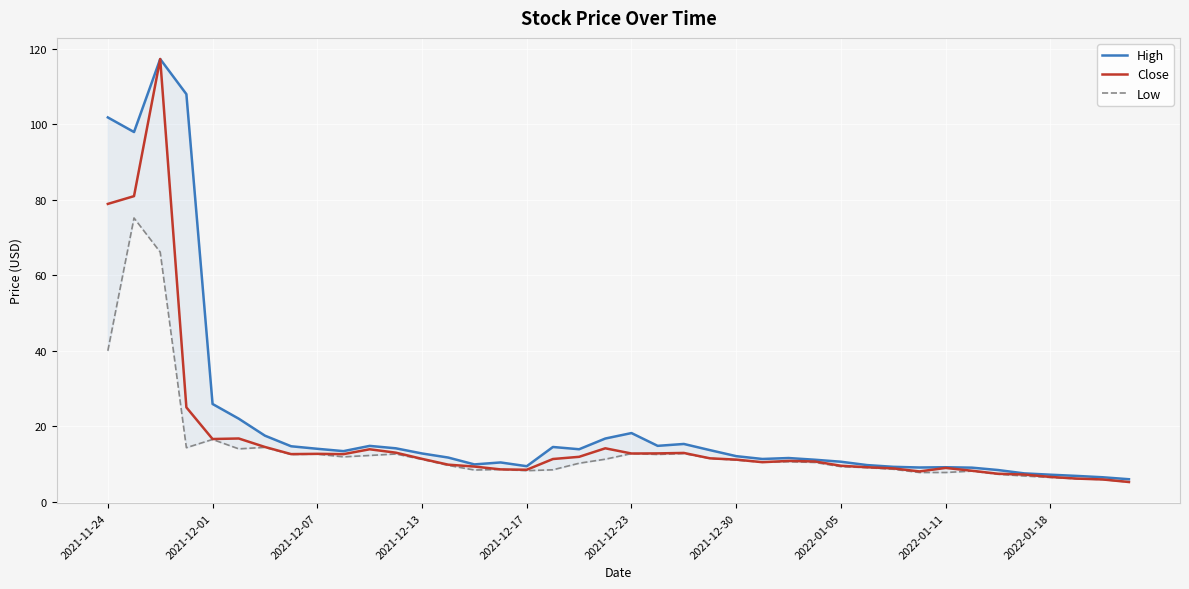

How many data points in Close are above 11?

21